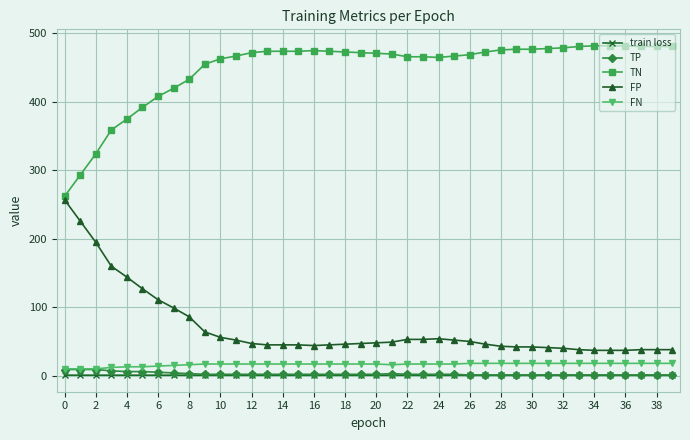

What is the average value of the train loss series?

0.7